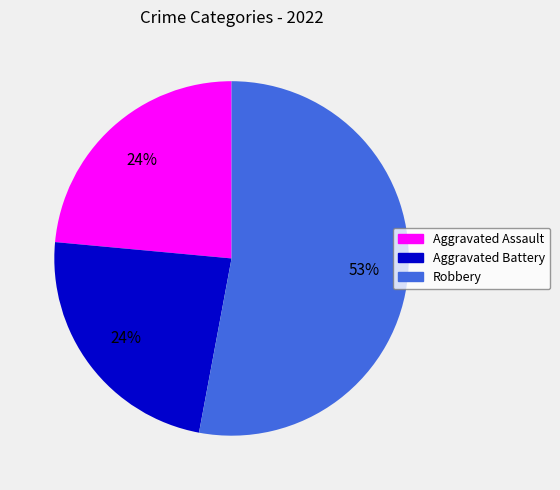

Count the number of slices in the pie.

3